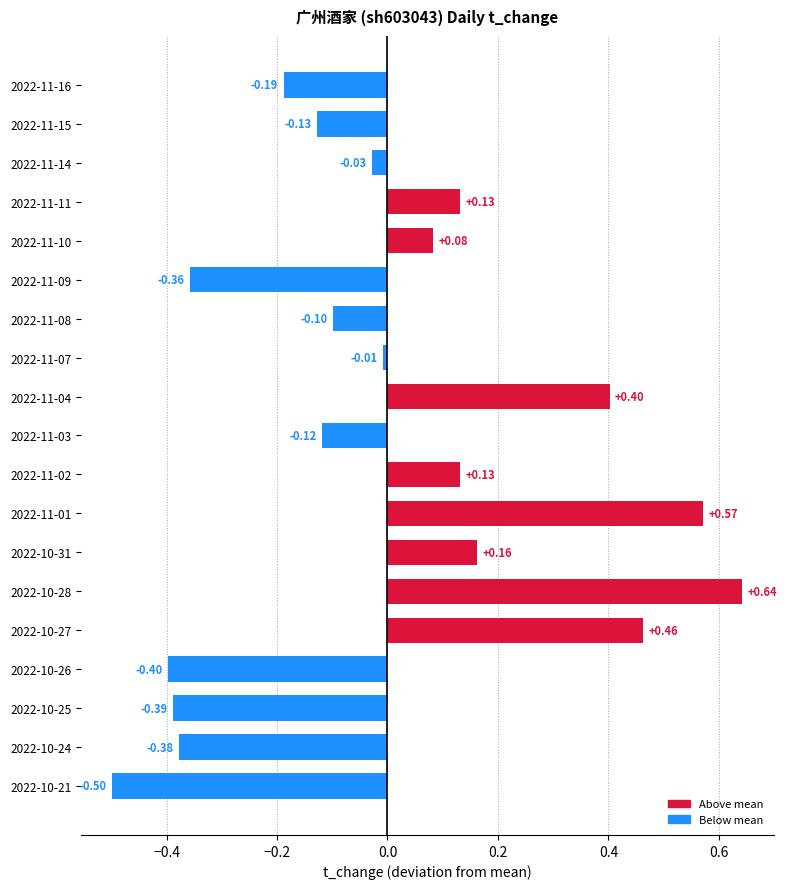

What is the difference between the second highest and second lowest values?

1.0